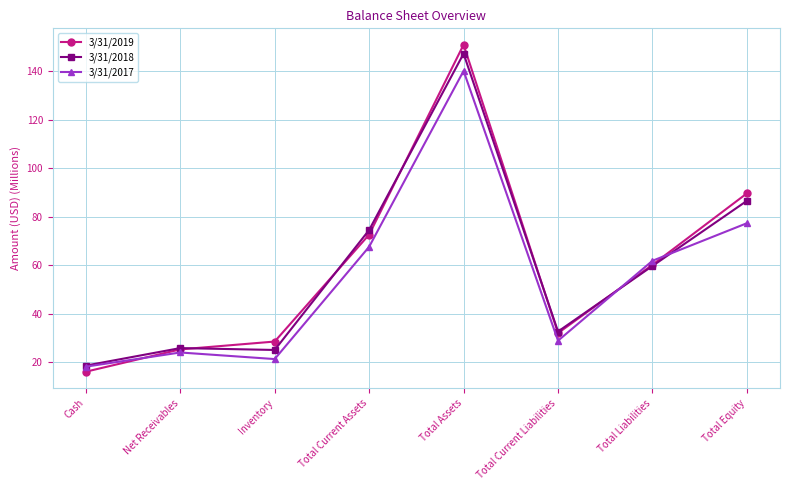

Does the chart have visible grid lines?

Yes